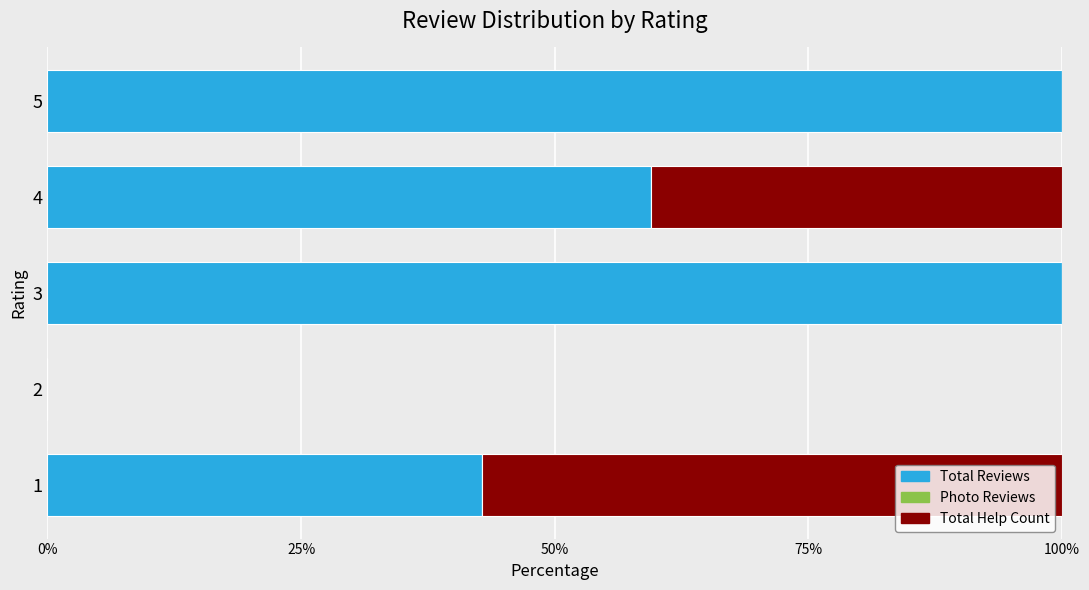

True or false: Total Reviews has a value of 59.5 at 4.

True